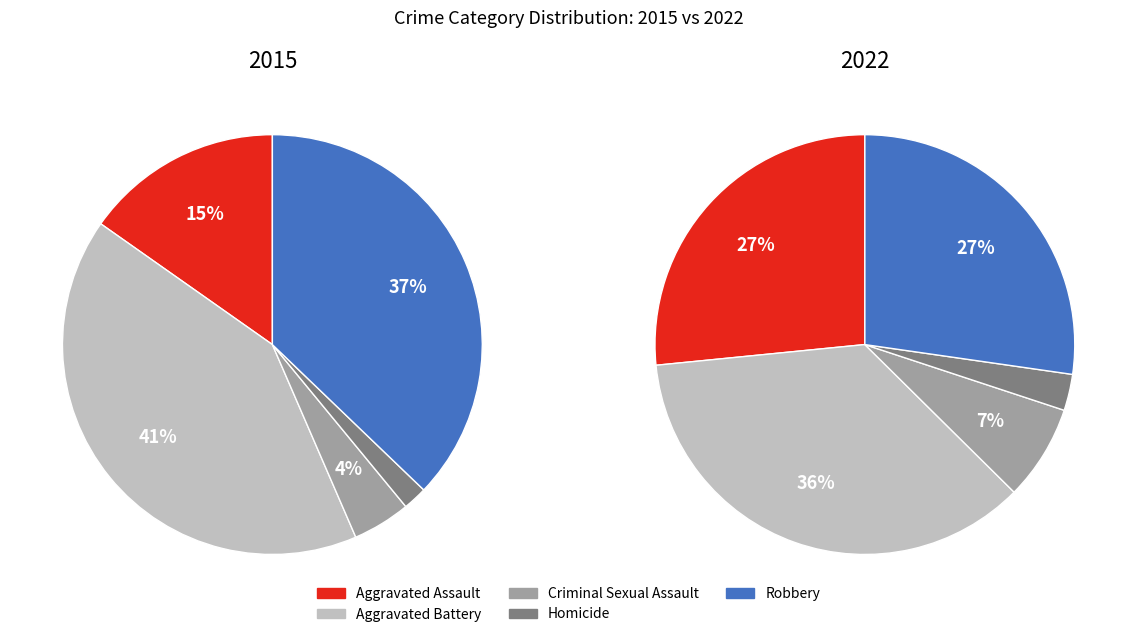

Does 2 represent more than half of the total?

No